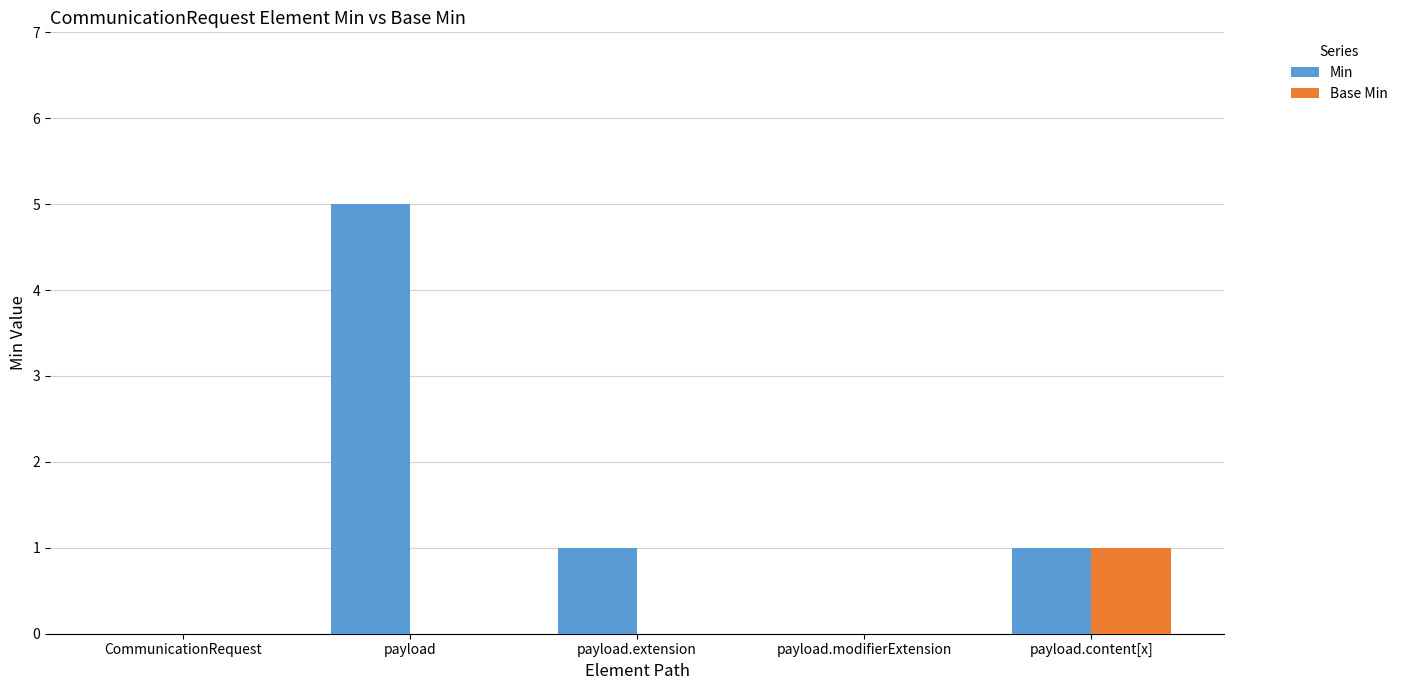

The Min series shows -3 at payload.modifierExtension. True or false?

False